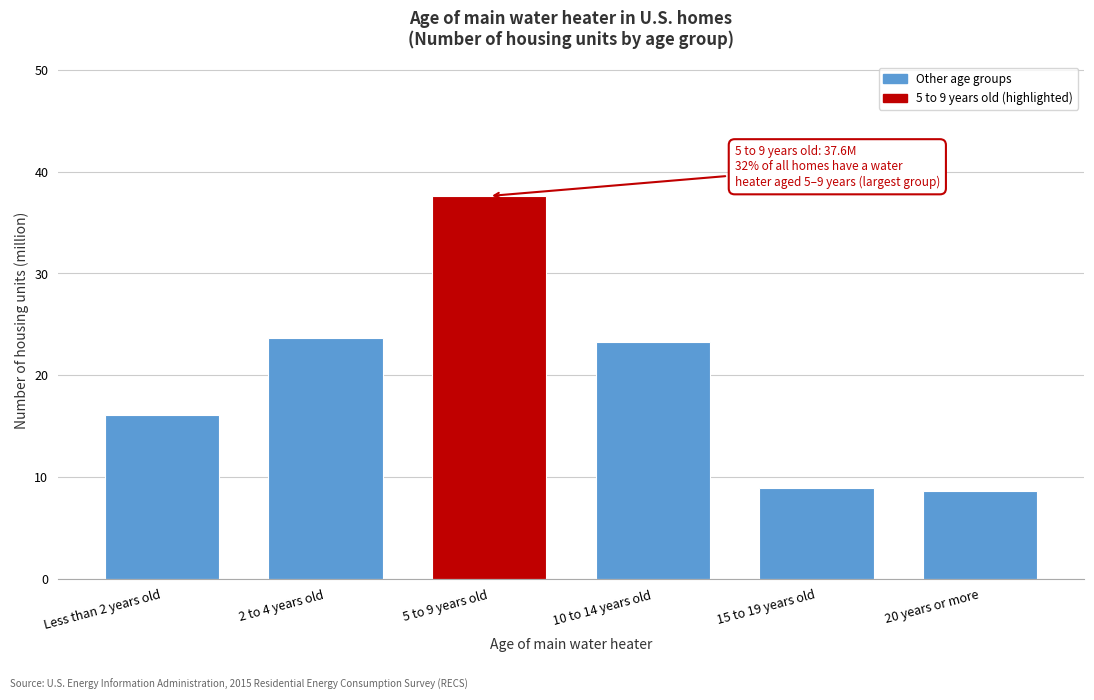

Reading left to right, extract all data points from this chart.

16.1	23.7	37.6	23.3	8.9	8.6